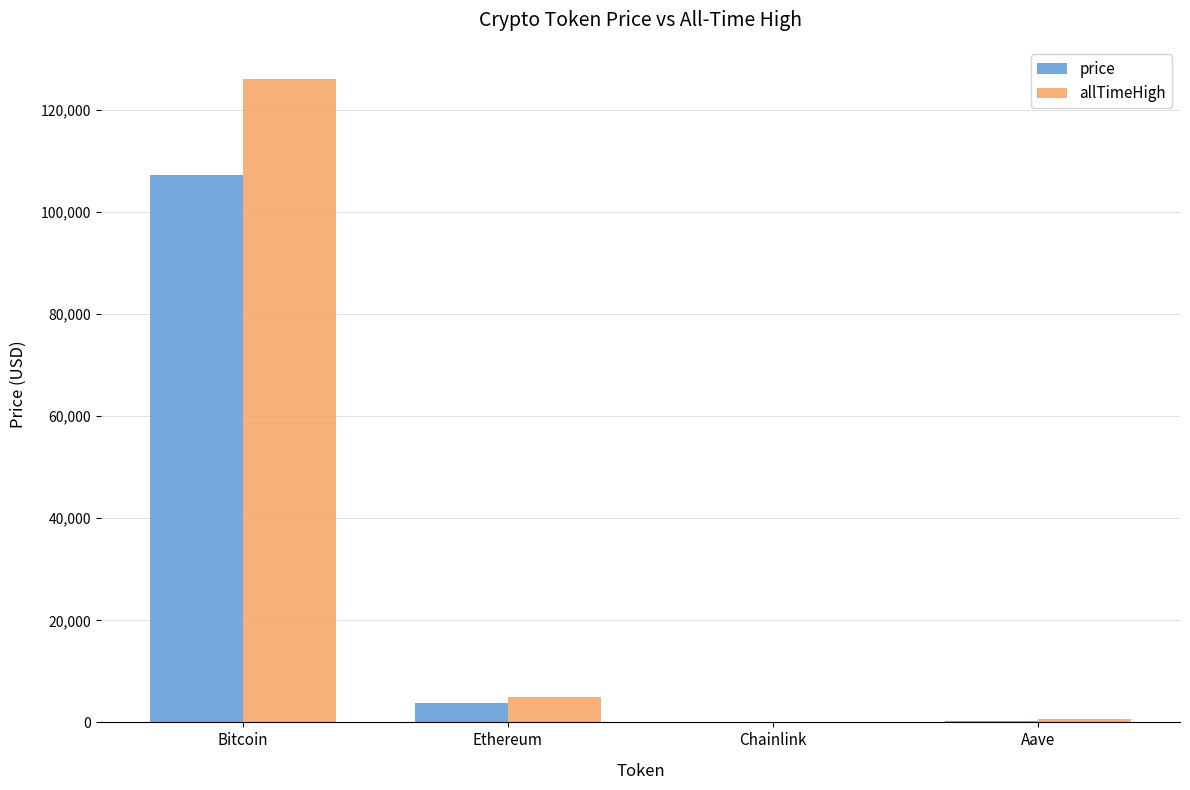

Is the value of allTimeHigh at Bitcoin greater than the value of price at Aave?

Yes